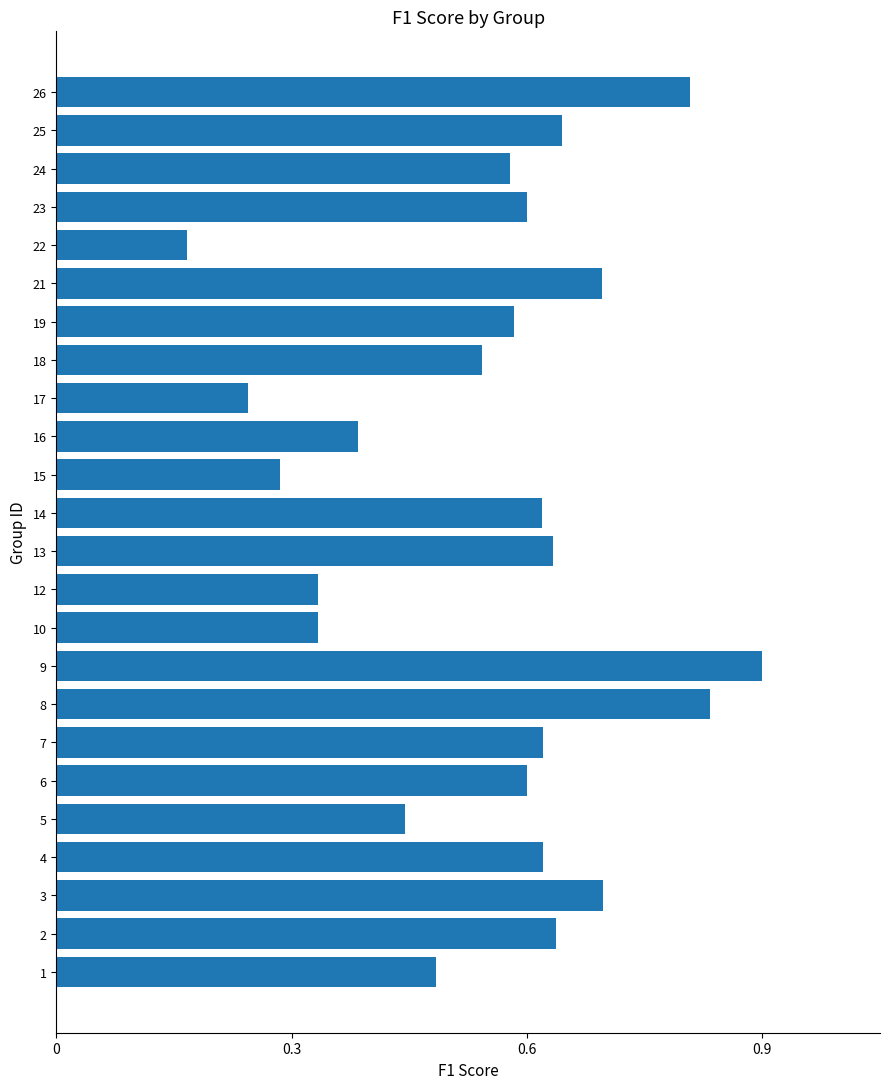

Where is the data nearest to the value 0?

22